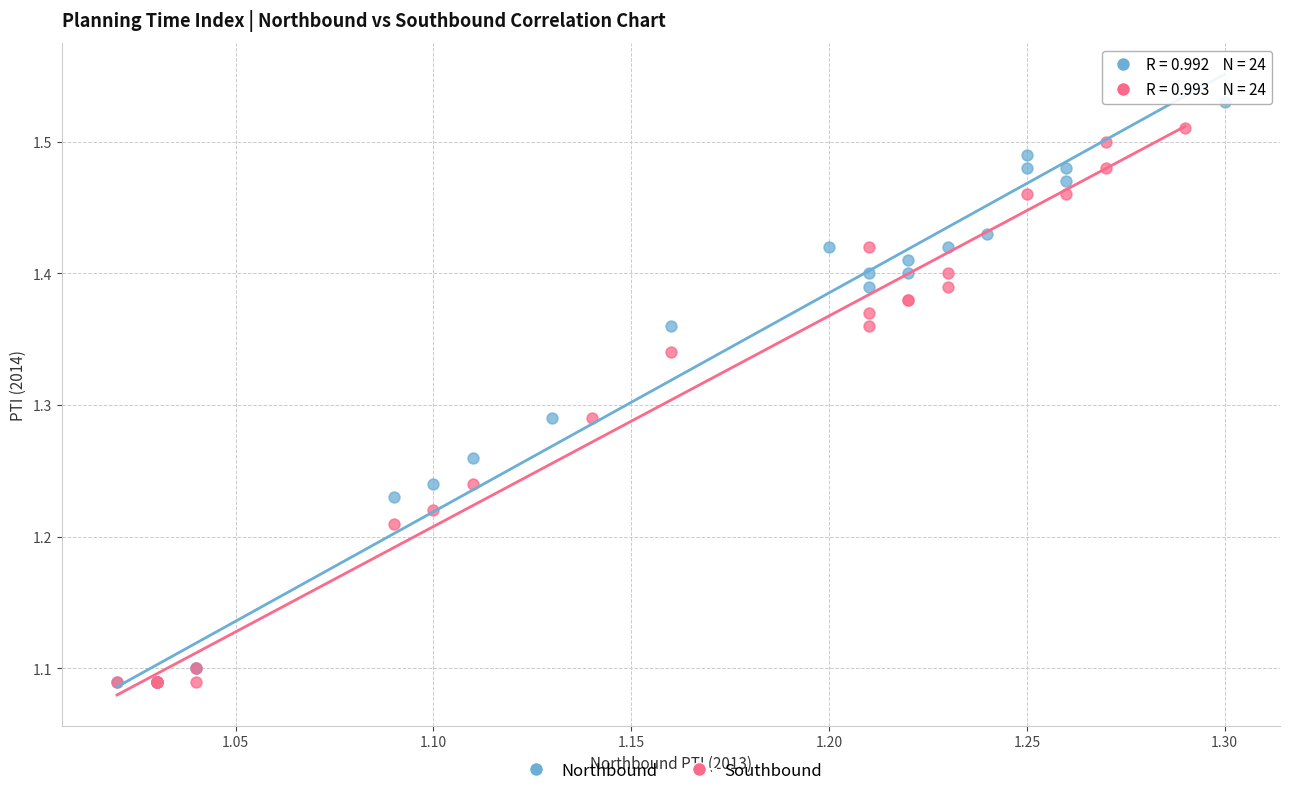

Which series has the largest Y range (max minus min)?

Northbound